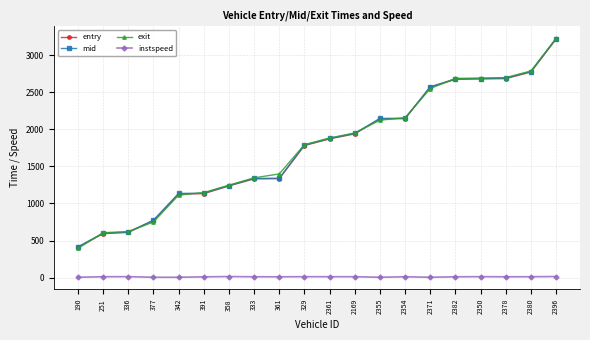

True or false: entry and mid intersect in this chart.

False